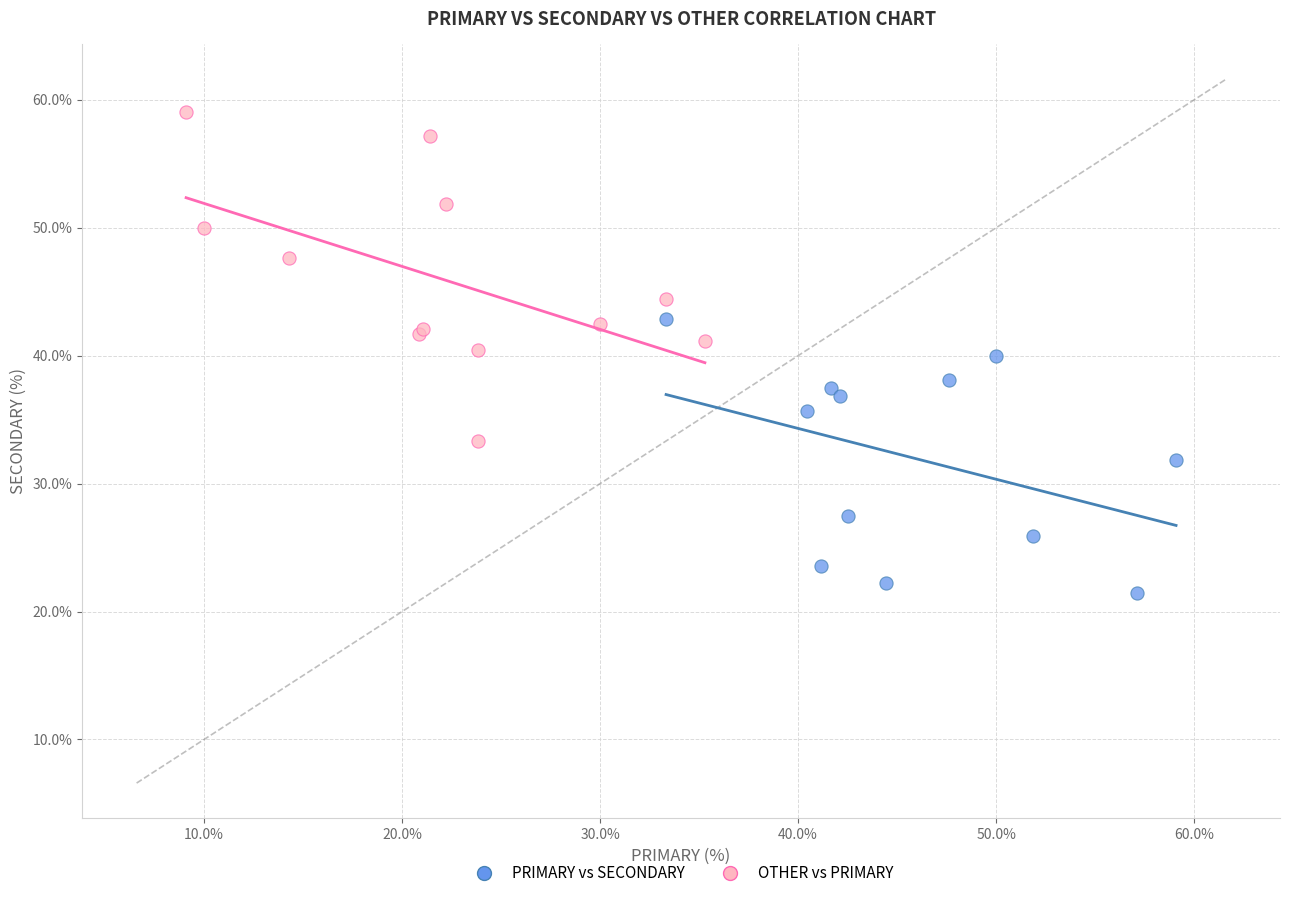

Which series contains the highest Y value?

OTHER vs PRIMARY